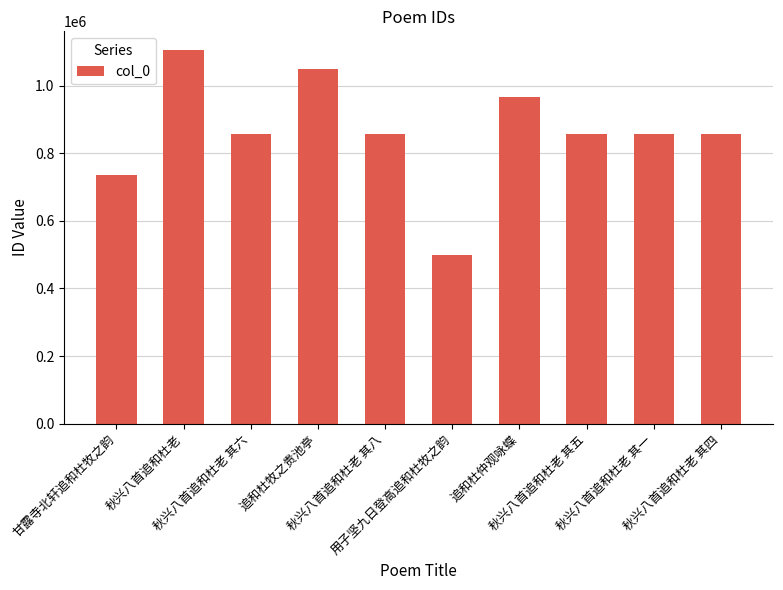

What value does the data have at 秋兴八首追和杜老 其六, to the nearest 10?

856120